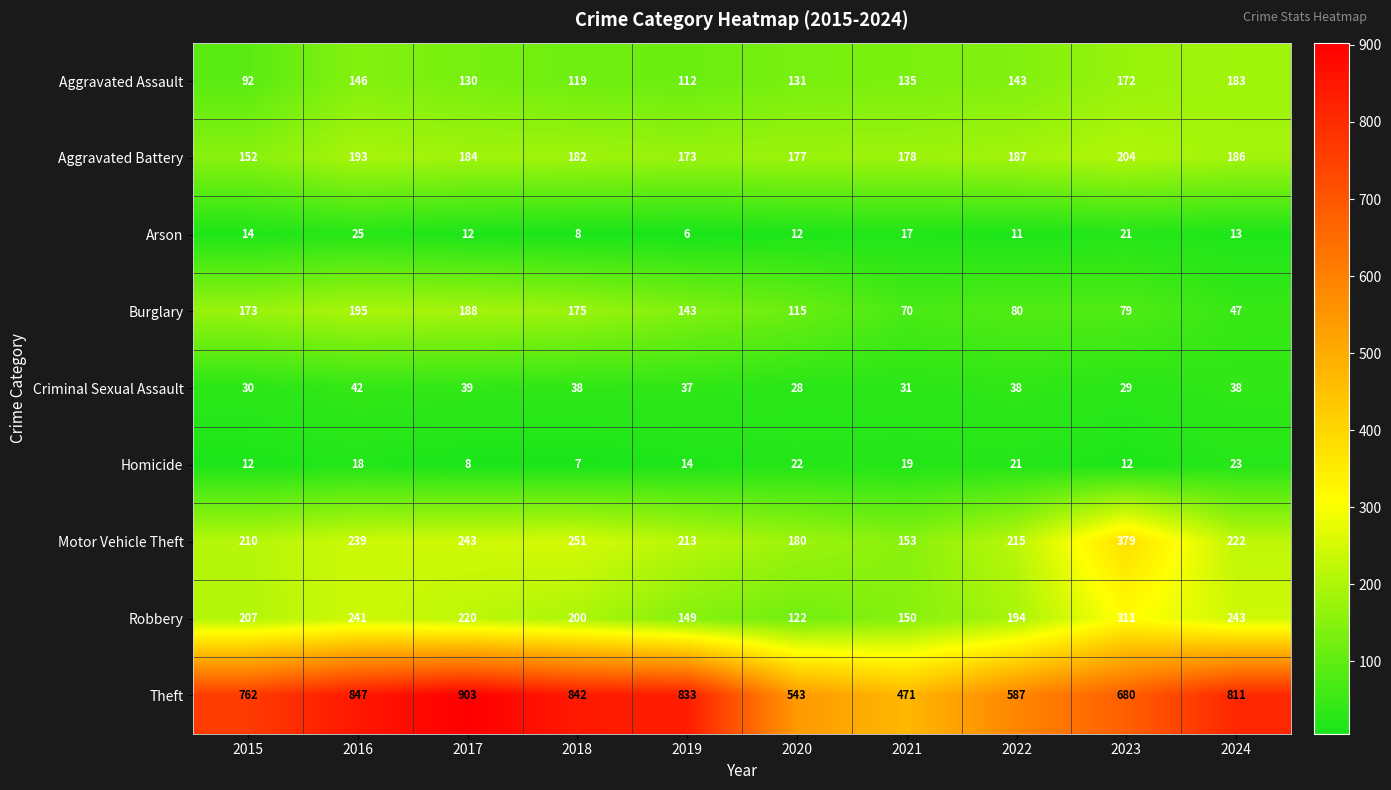

Between 2018 and 2022, which series saw the biggest shift?

Theft